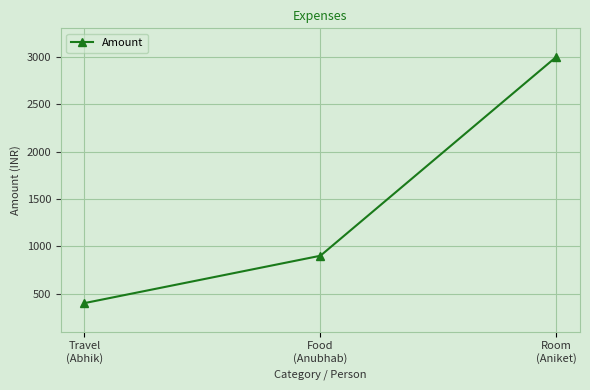

How many categories are shown in the chart?

3